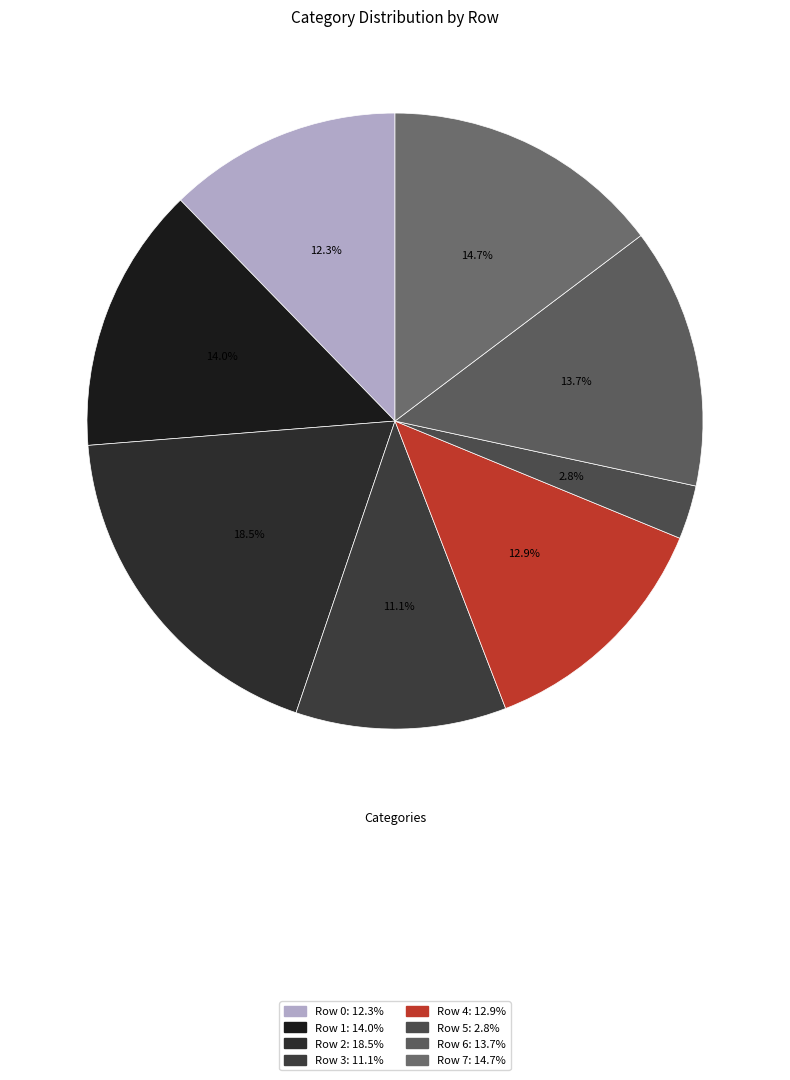

Does any single category account for the majority?

No